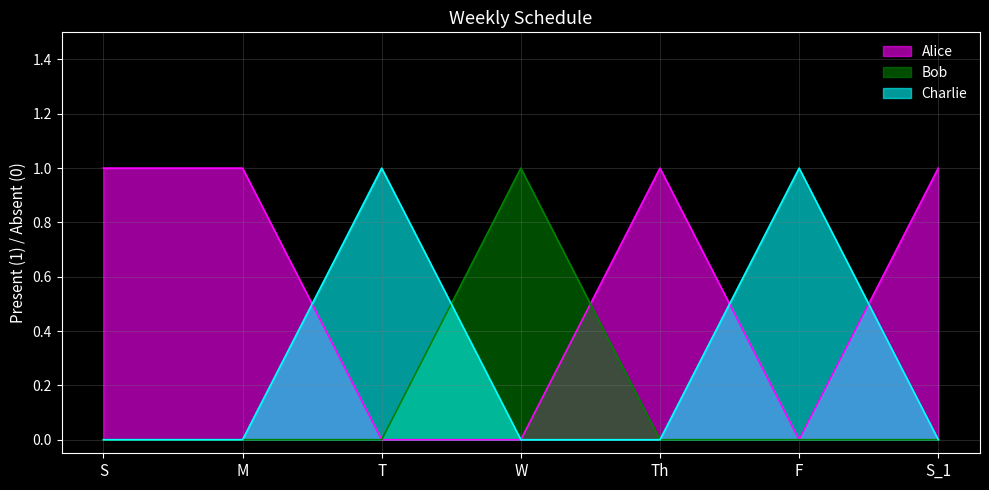

What is the sum of all Bob values?

1